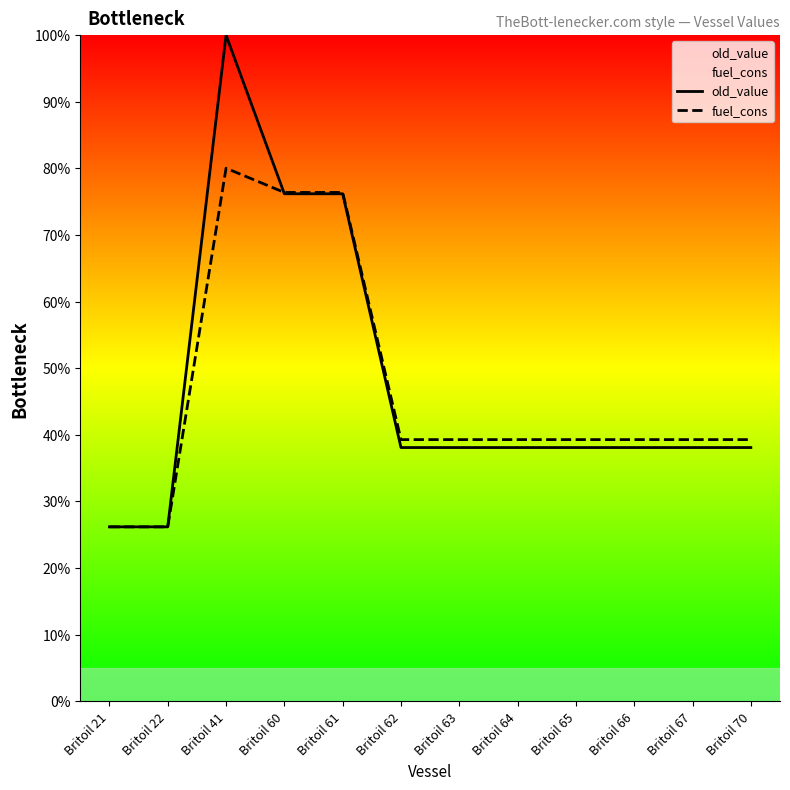

Rank the series by their maximum value, from highest to lowest.

old_value, fuel_cons